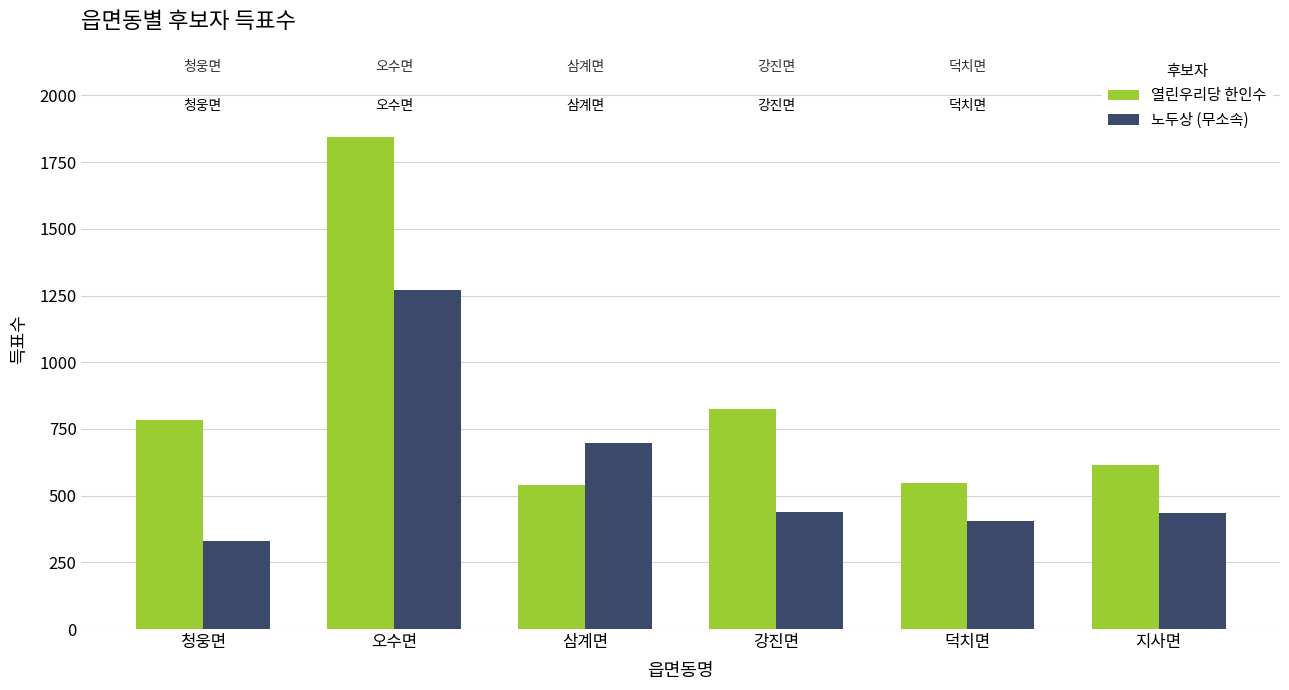

How many series are shown in this chart?

2